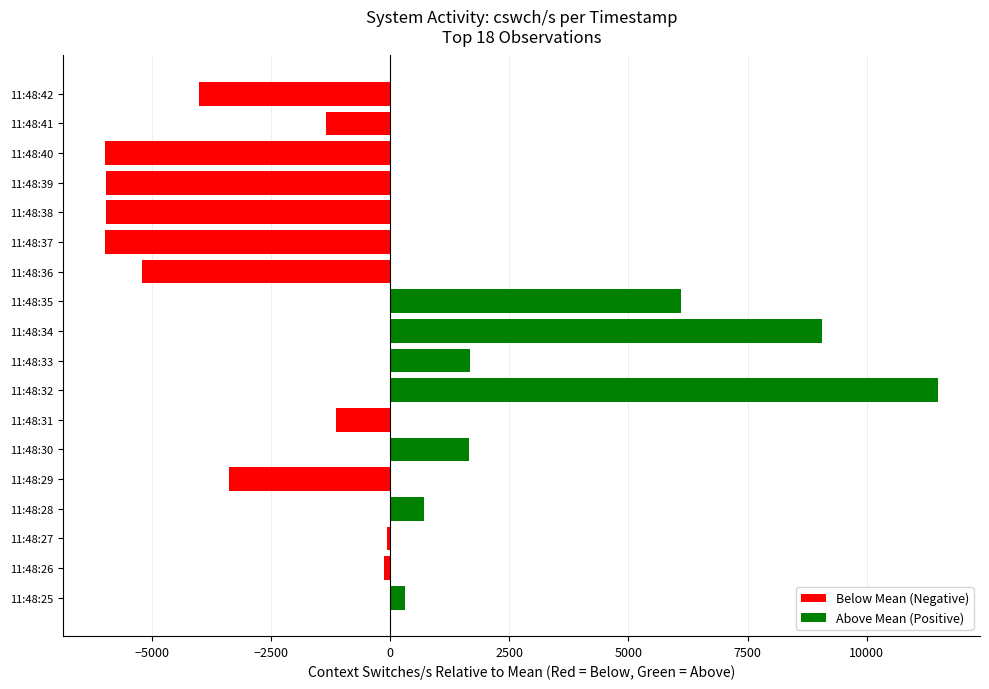

What is the change in value from 11:48:28 to 11:48:37?

-6689.0